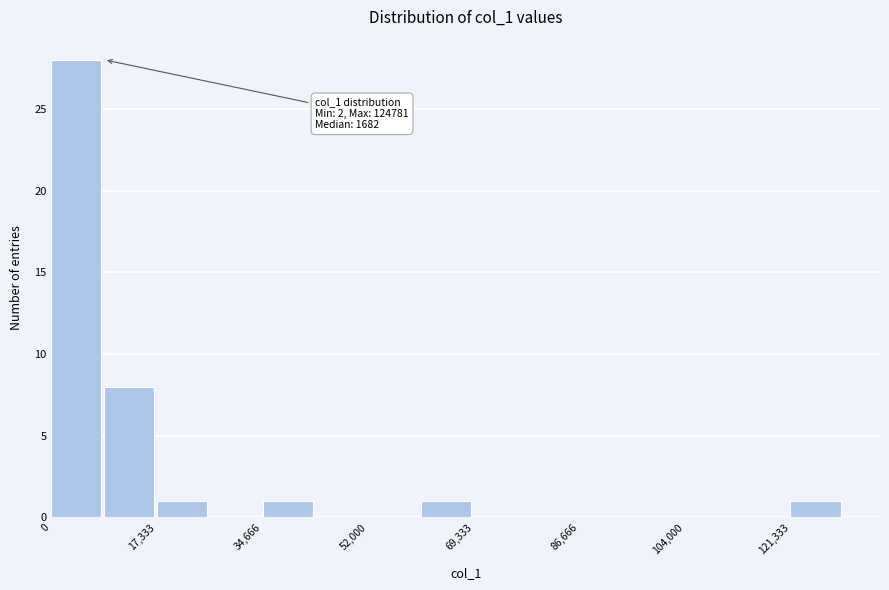

Which range on the x-axis has the tallest bar?

0 to 8000